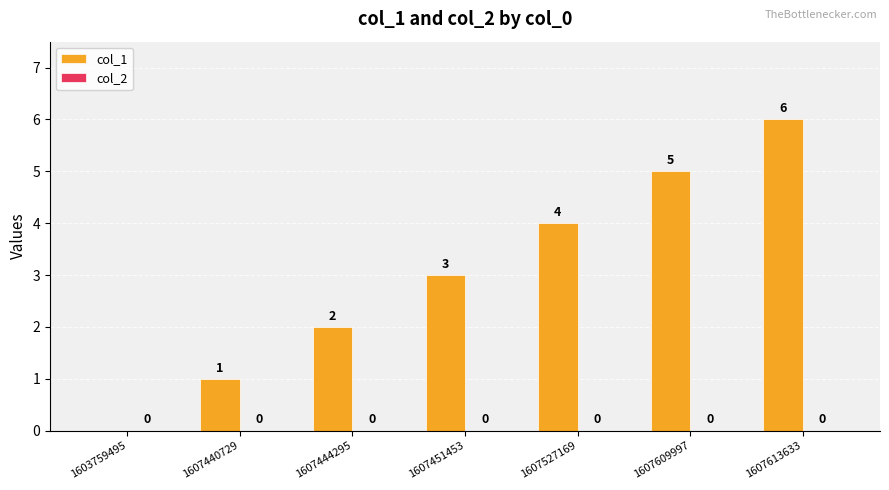

What is the sum of all values?

21